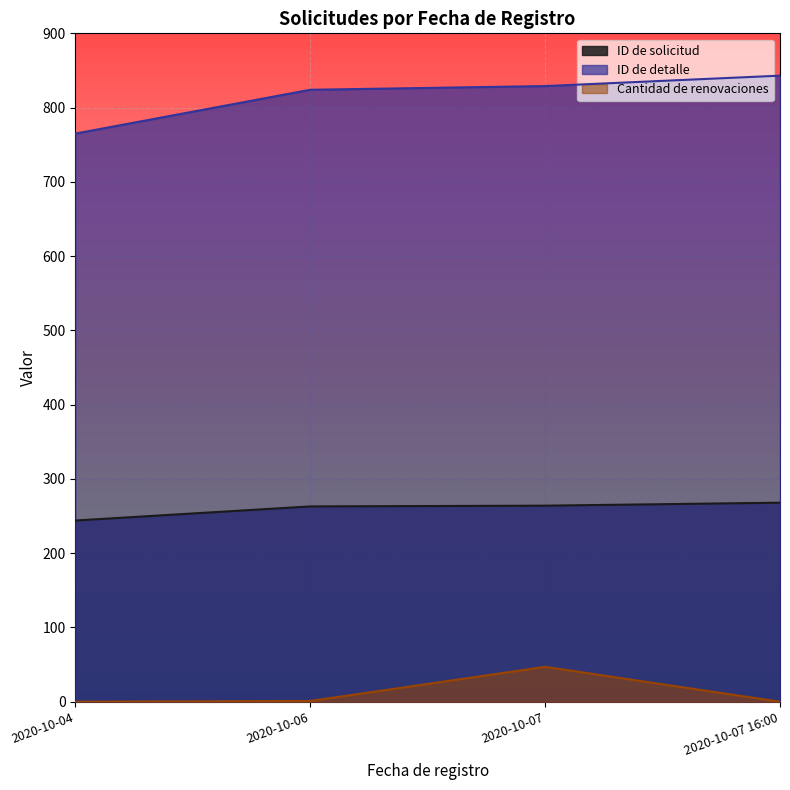

Does the chart display data point markers on the line(s)?

No